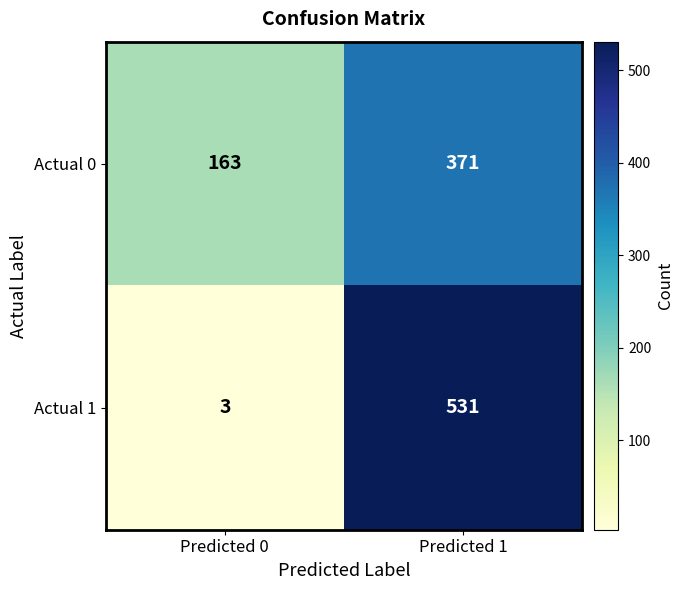

Which series changed the most between Predicted 0 and Predicted 1?

Actual 1